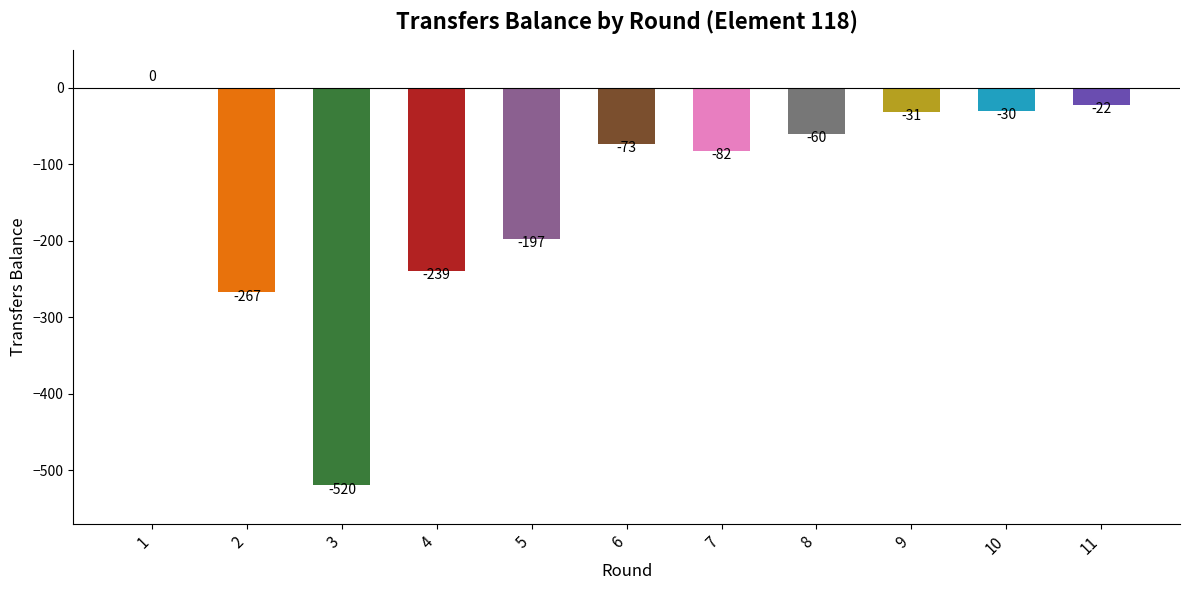

What is the sum of the values at 3 and 8?

-580